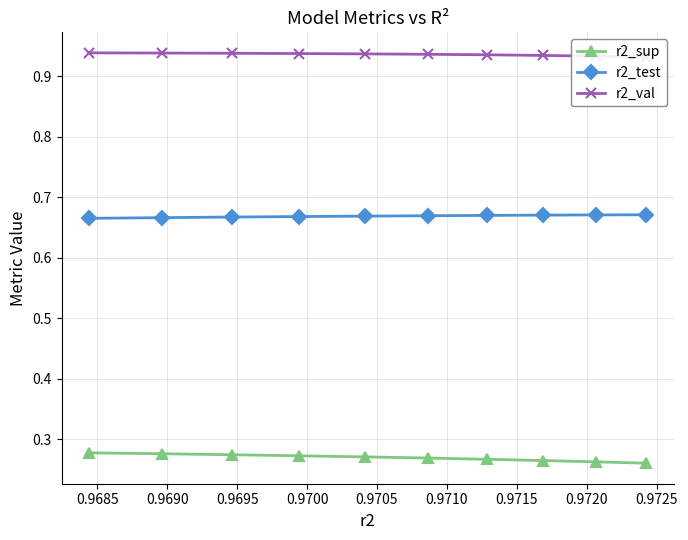

List the series in order of their peak value, highest first.

r2_val, r2_test, r2_sup